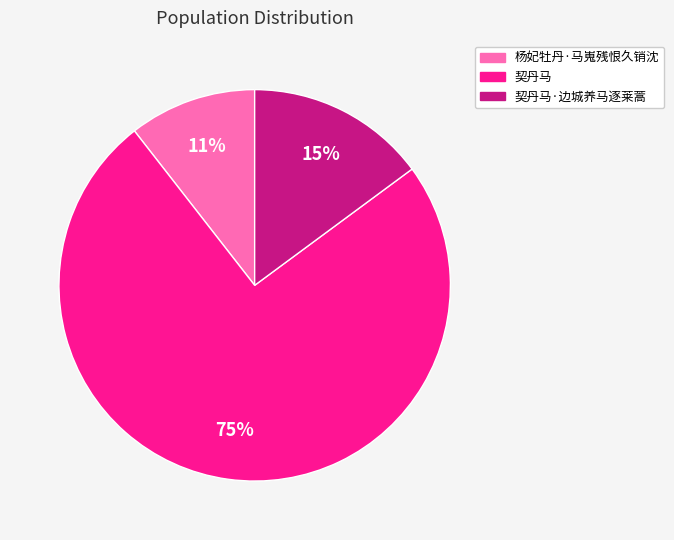

To the nearest percent, what is the average slice percentage?

33%